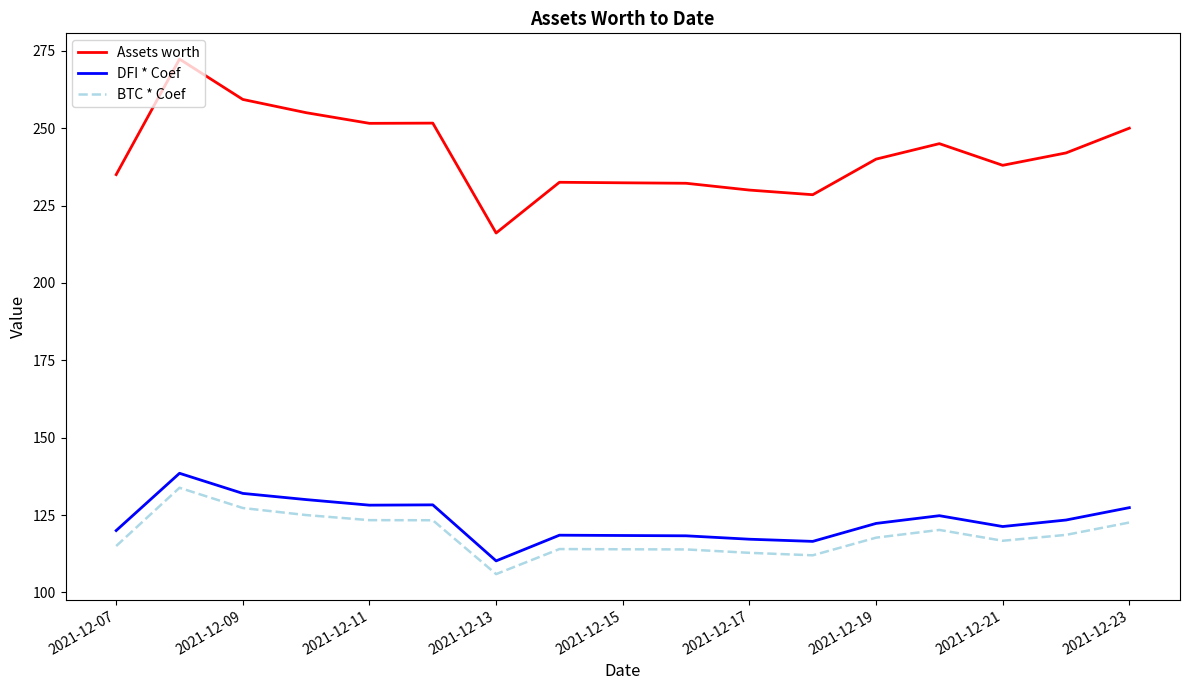

What is the difference between the maximum and minimum values in the BTC * Coef series?

27.9